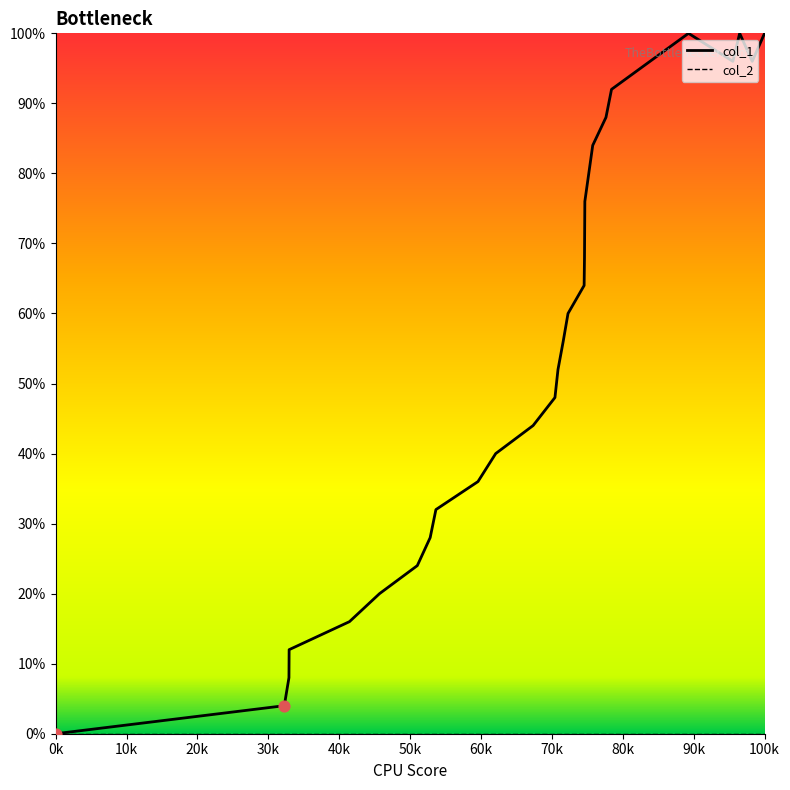

Which series has the widest spread of values?

col_1